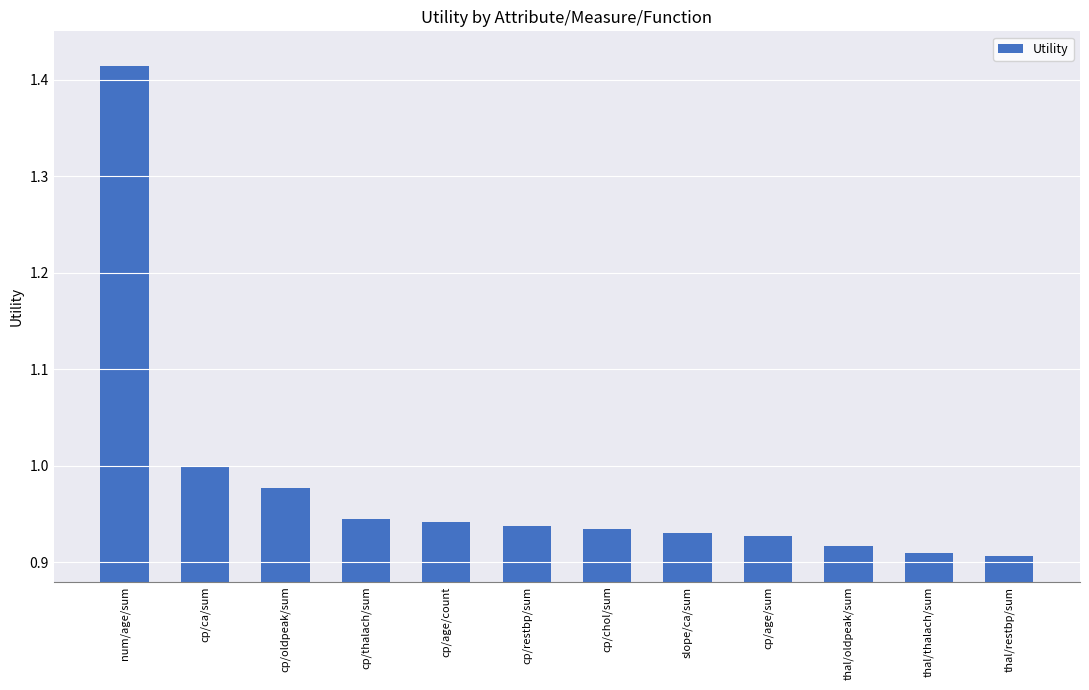

What is the sum of the values at cp/ca/sum and cp/chol/sum?

1.9